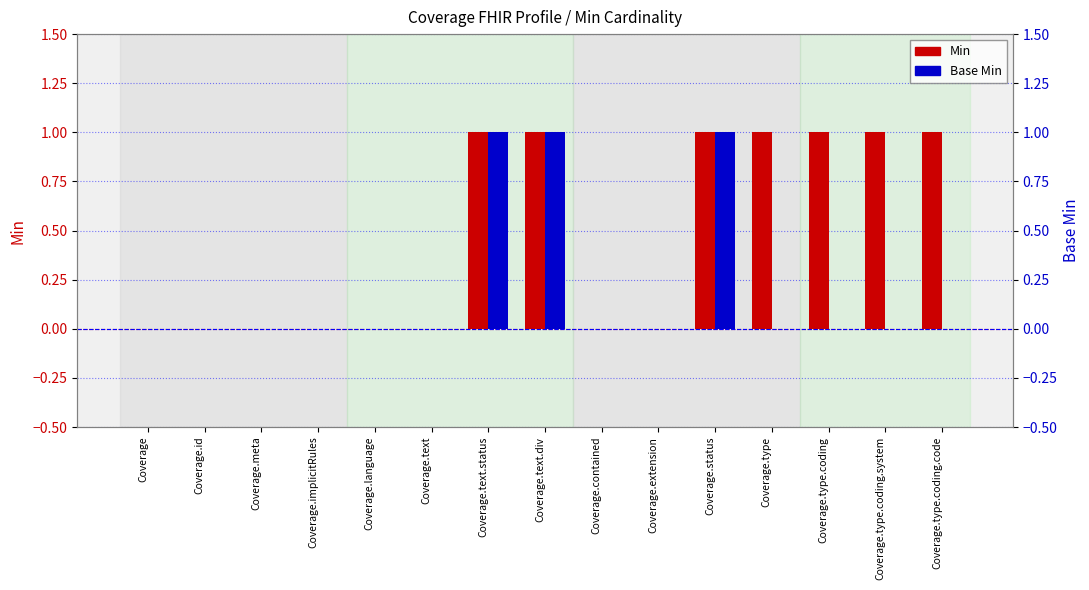

Reading right to left, what are all the values shown in this chart?

Min: 1	1	1	1	1	0	0	1	1	0	0	0	0	0	0
Base Min: 0	0	0	0	1	0	0	1	1	0	0	0	0	0	0